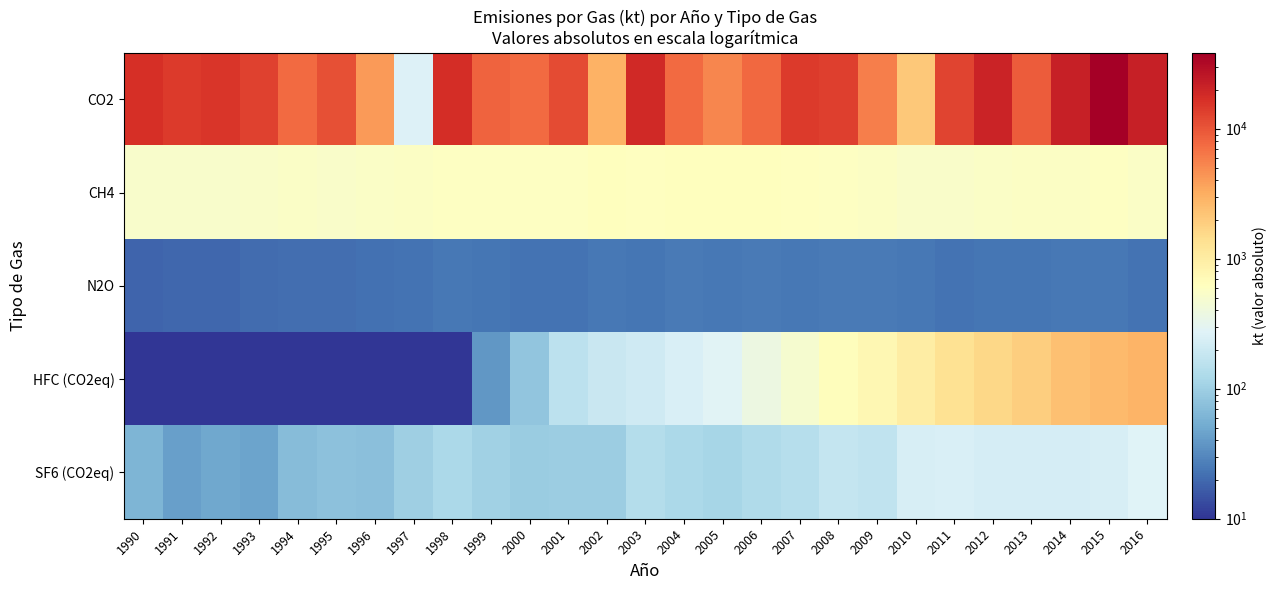

What is the difference between the highest and lowest values at 1996?

4058.0